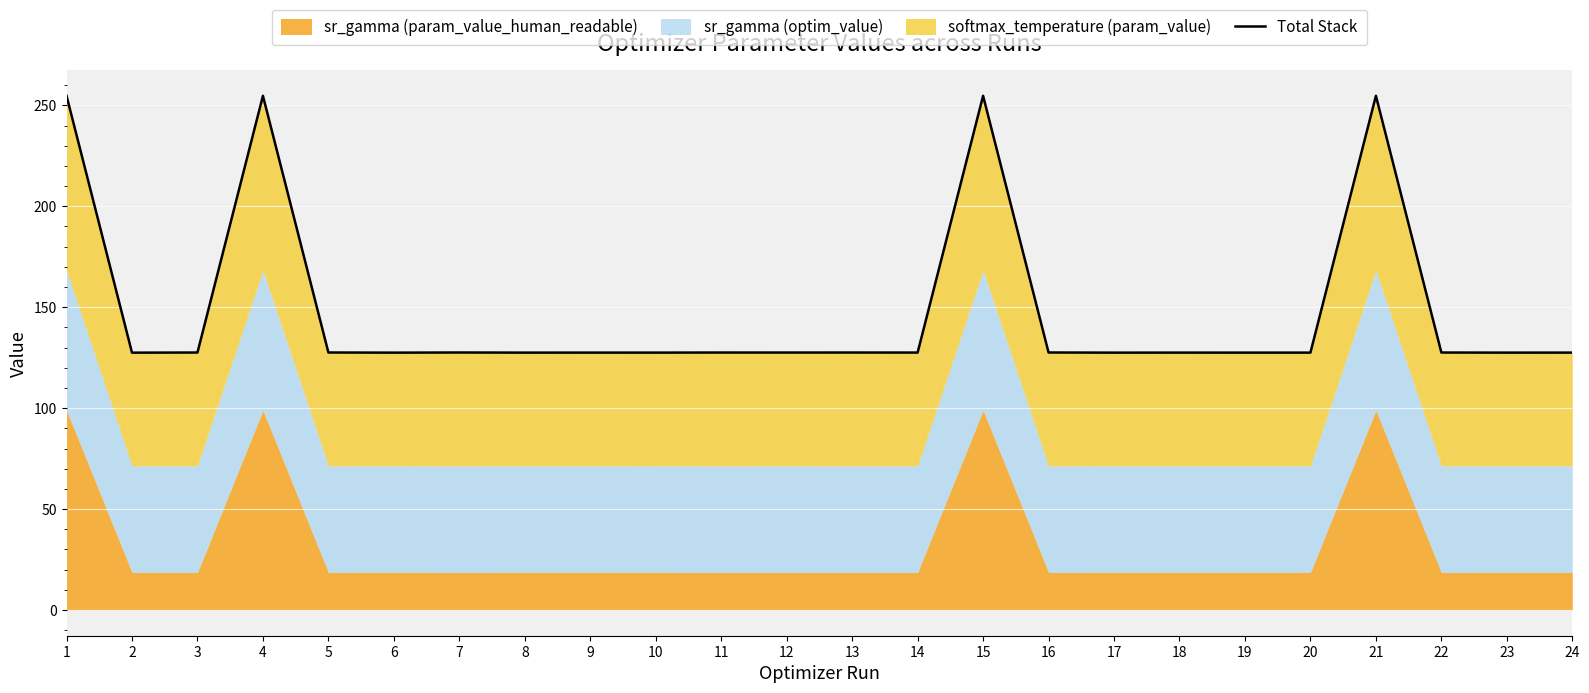

Which category has the lowest value across all series?

2